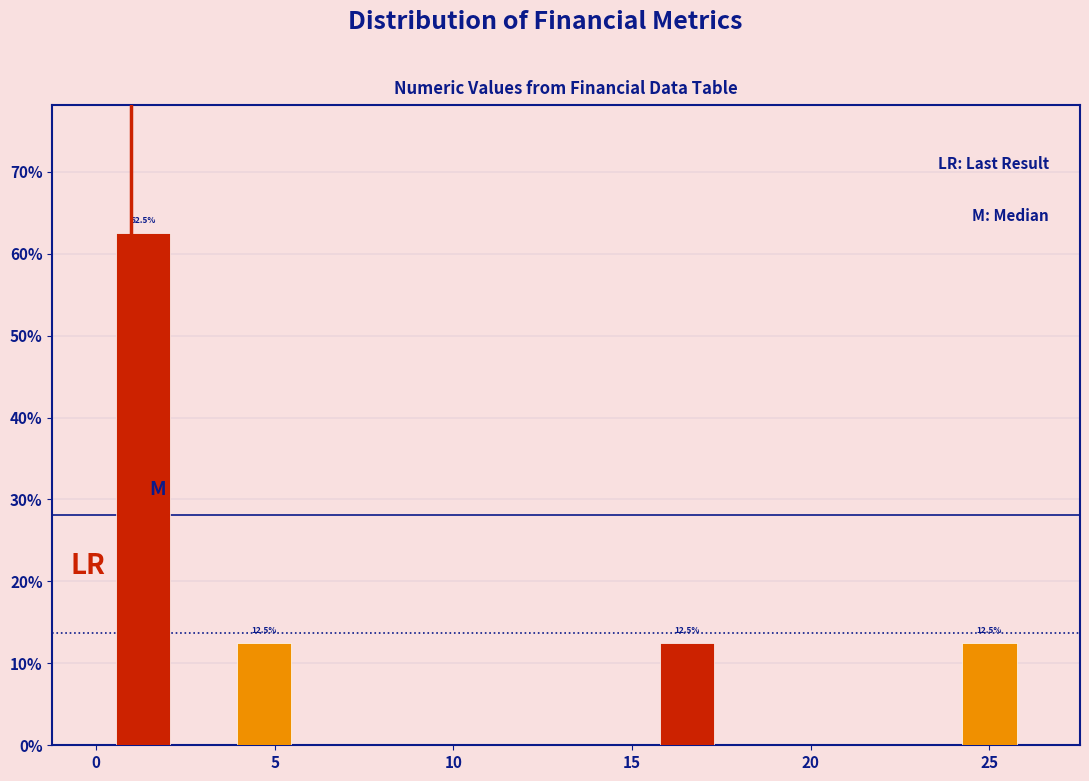

Around what value on the x-axis is the tallest bar? Give the approximate position of its centre, as read against the axis.

1.5